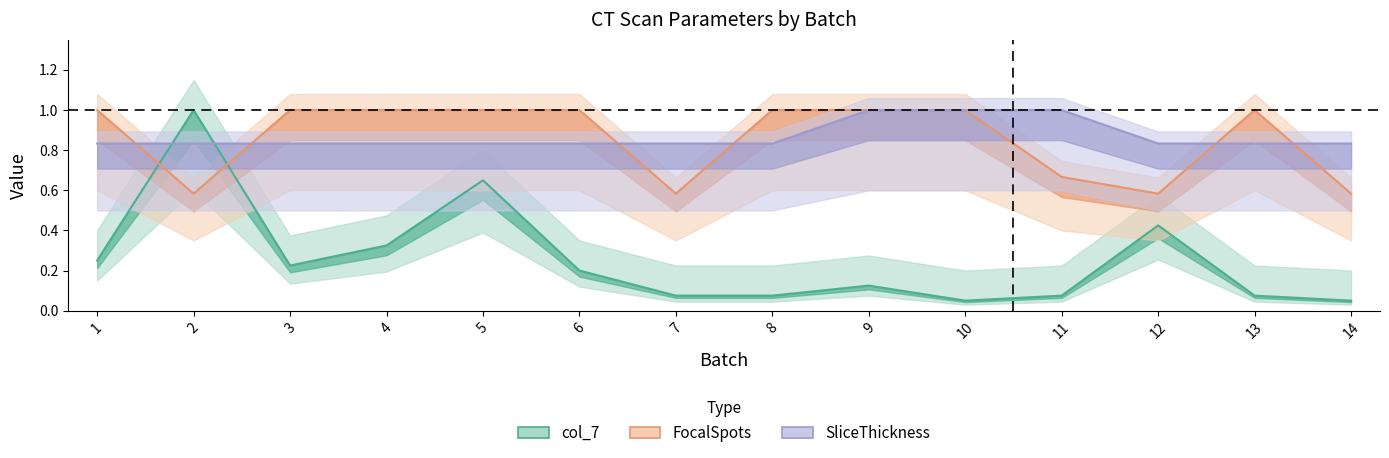

At which category is the sum across all series the highest?

5